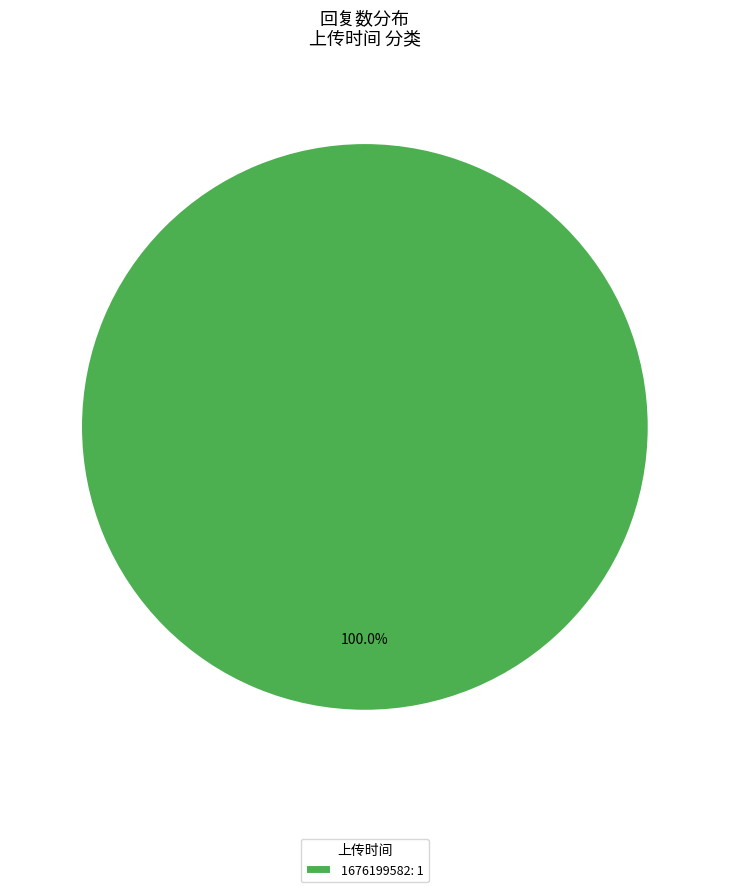

Rank the categories by value from lowest to highest.

1676199582: 1